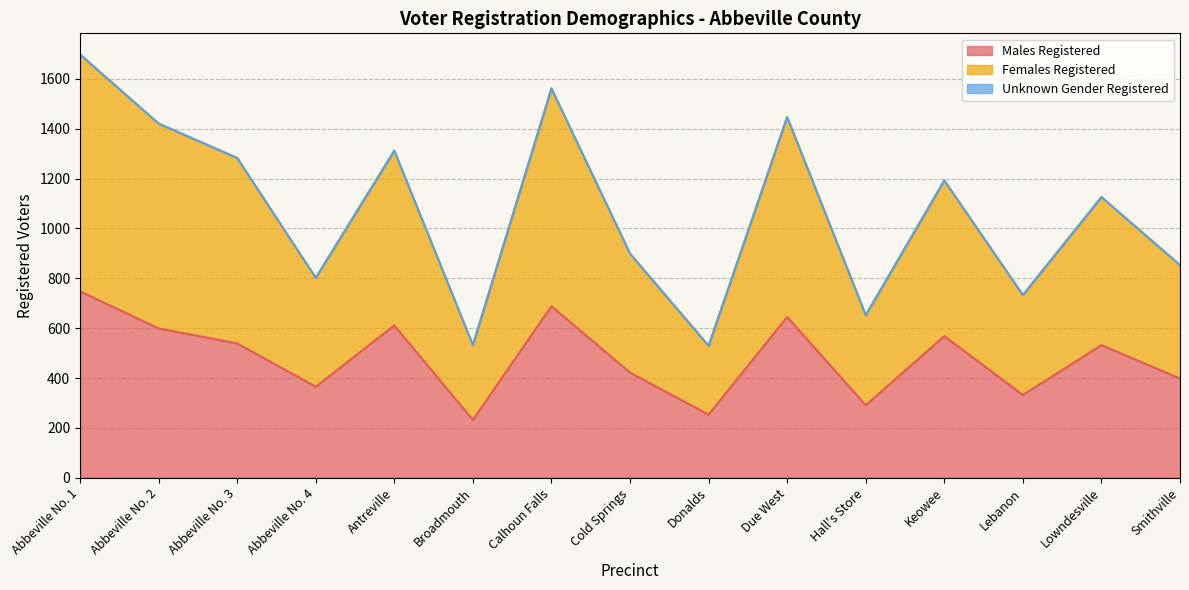

Between Abbeville No. 2 and Lebanon, which is larger?

Abbeville No. 2